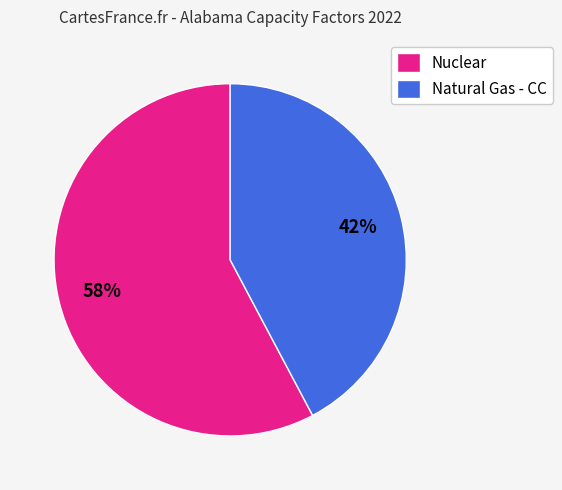

Is it true that Natural Gas - CC is 51% of the pie?

False